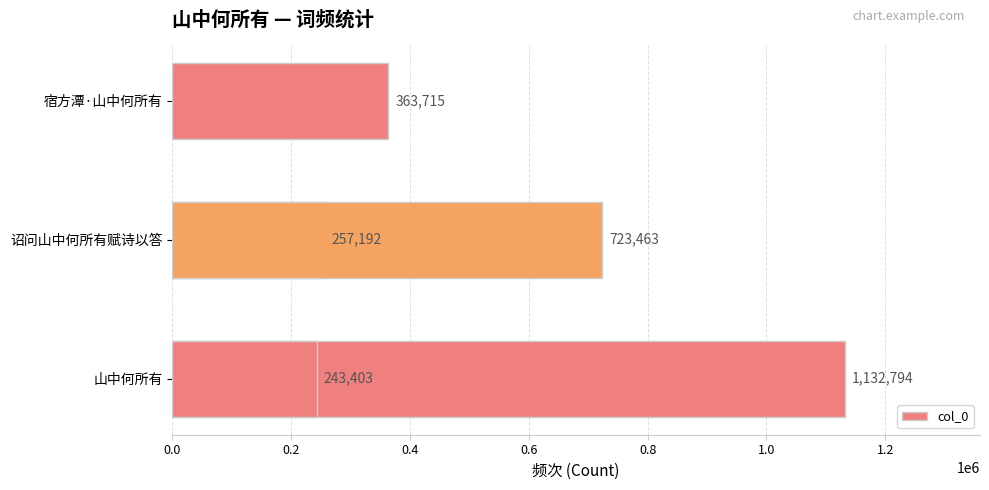

Is it true that the value at 0.6 is 723463?

True